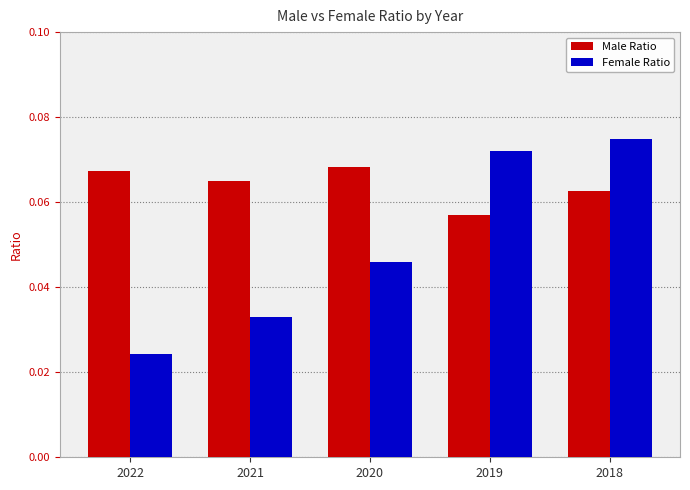

Which series has the largest range (max minus min)?

Female Ratio